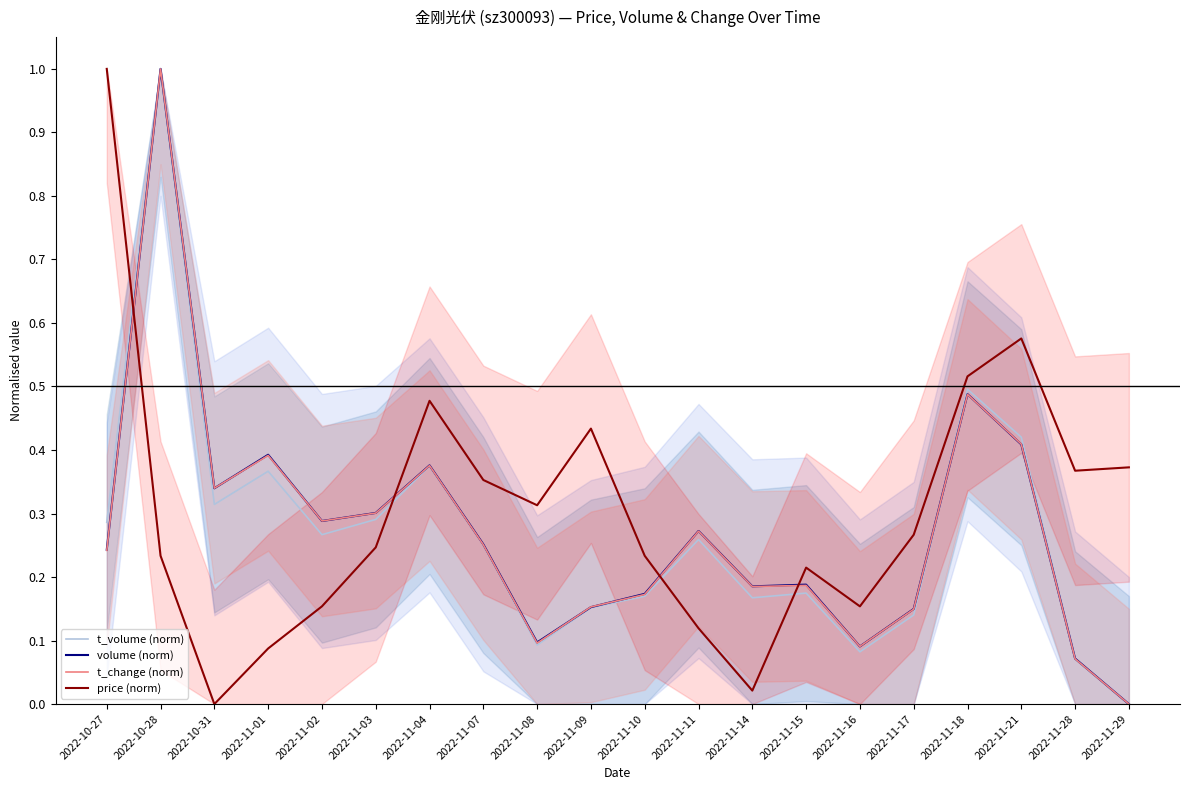

What is the spread (max minus min) of values at 2022-11-08?

0.2